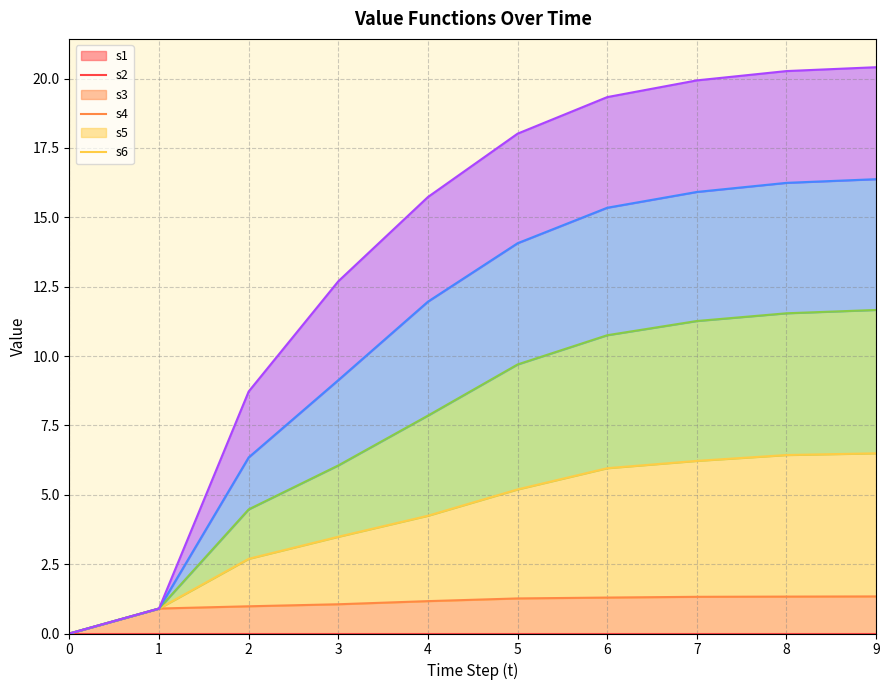

Which series changed the most between 2 and 5?

s5